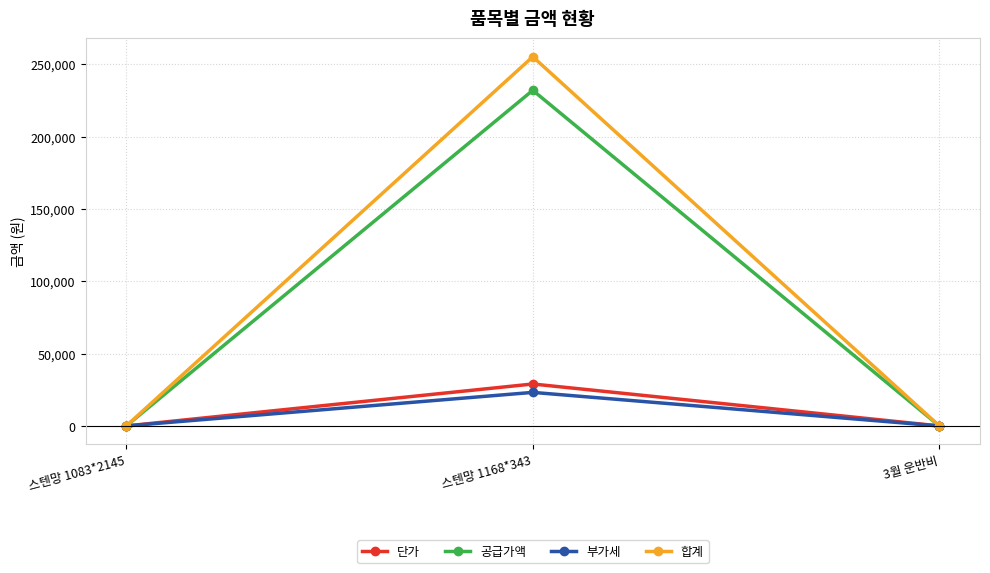

Does the chart display data point markers on the line(s)?

Yes